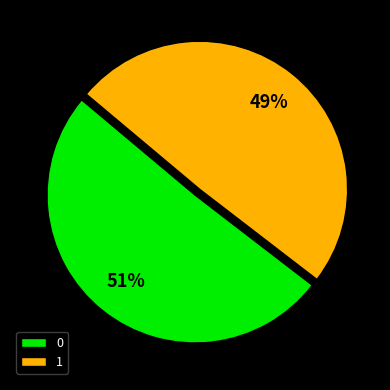

To the nearest percent, what is the combined percentage of 0 and 1?

100%